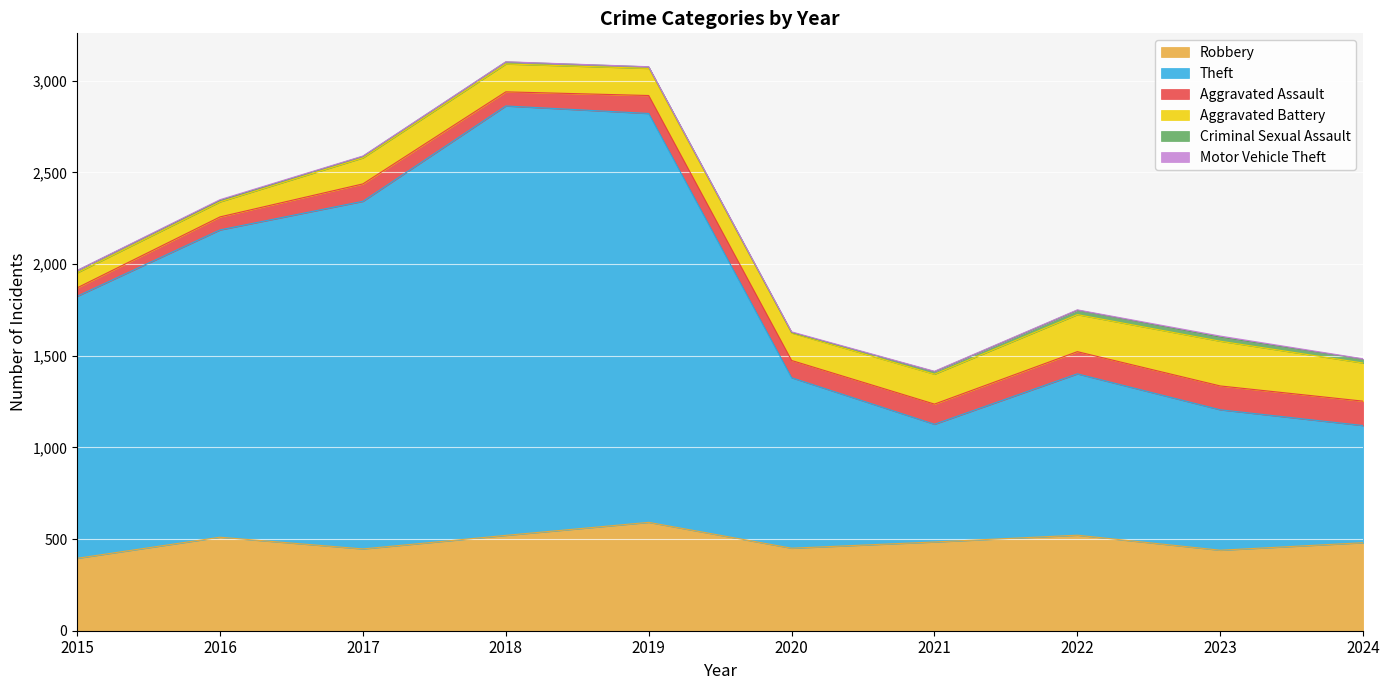

What value does the Robbery series have at 2016, to the nearest 10?

510